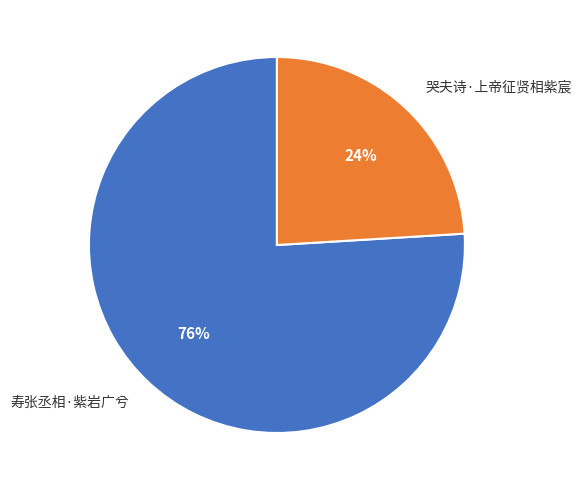

To the nearest percent, what is the difference between the largest and smallest slice percentages?

52%